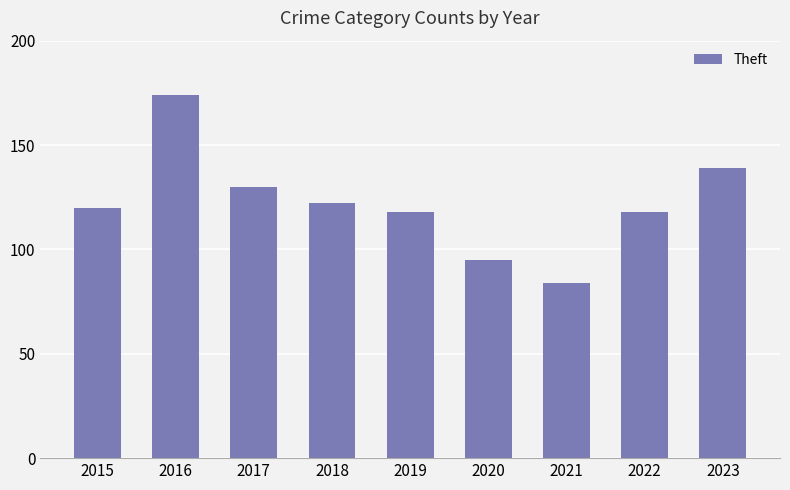

Reading right to left, what are all the values shown in this chart?

139	118	84	95	118	122	130	174	120